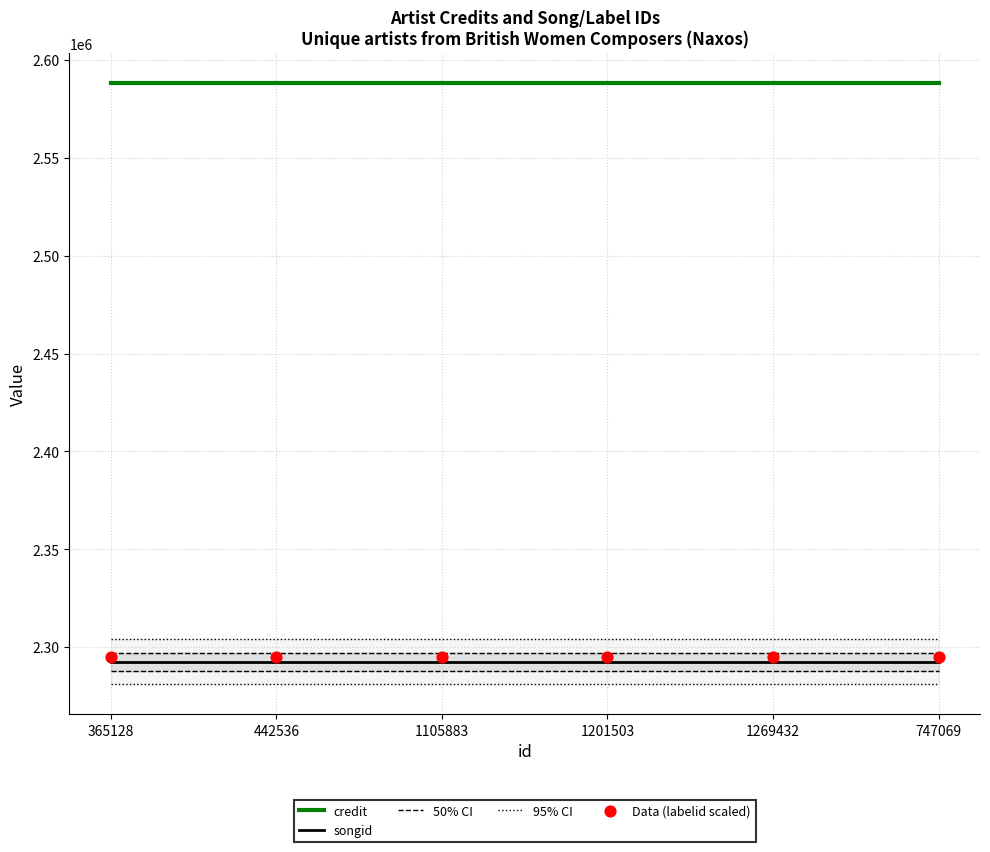

Which series has the largest Y range (max minus min)?

credit